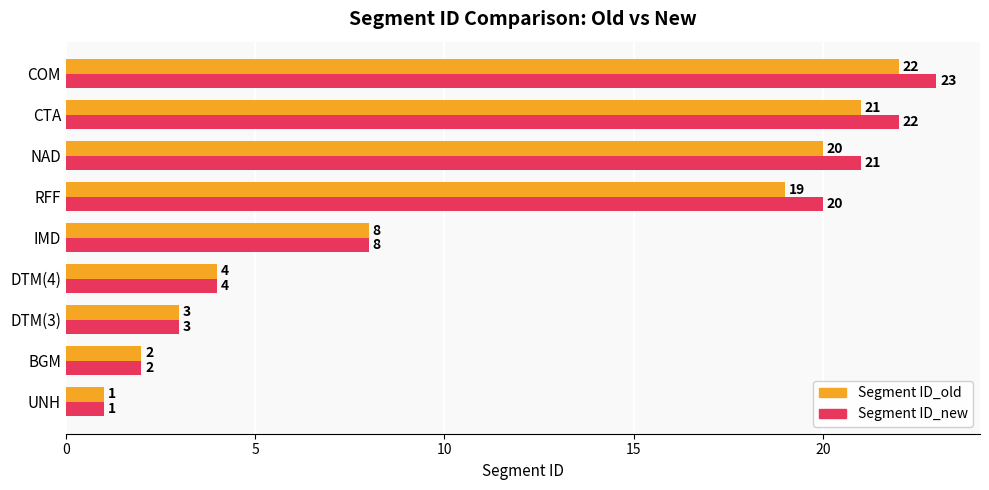

At how many categories does at least one series exceed 11?

4